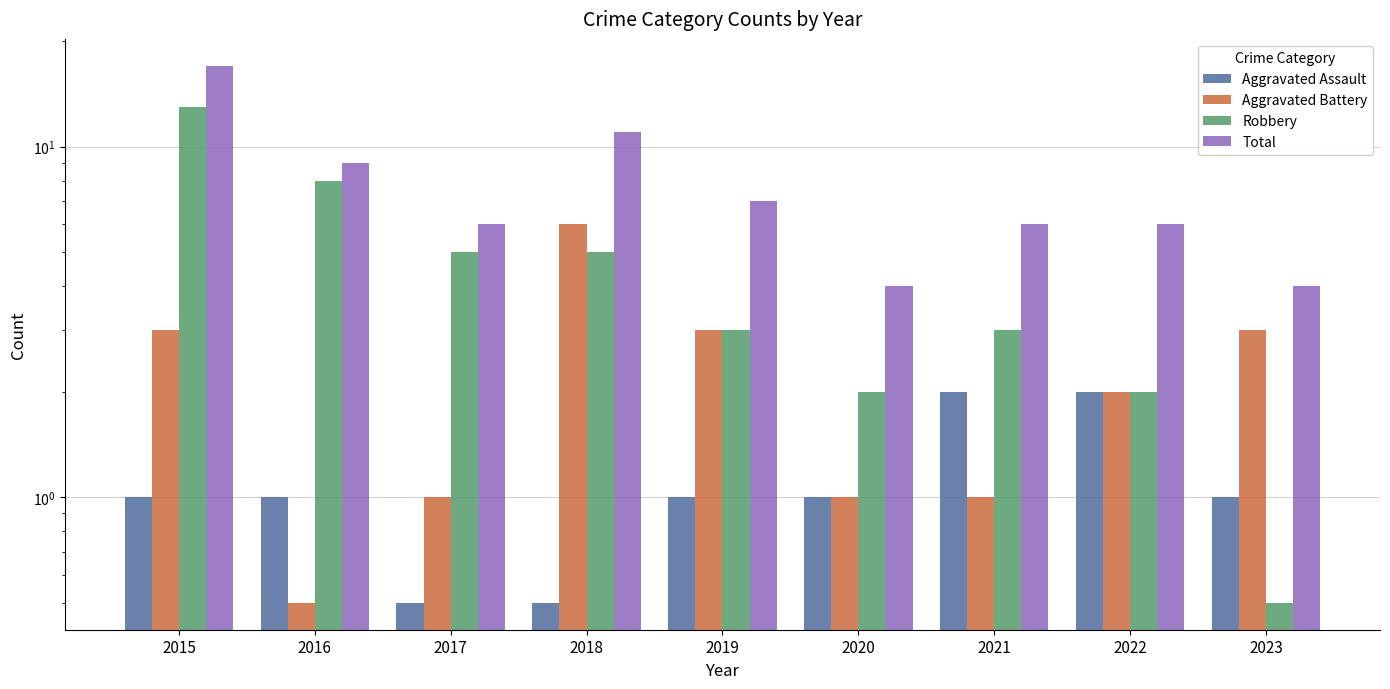

How many groups of bars are there?

9